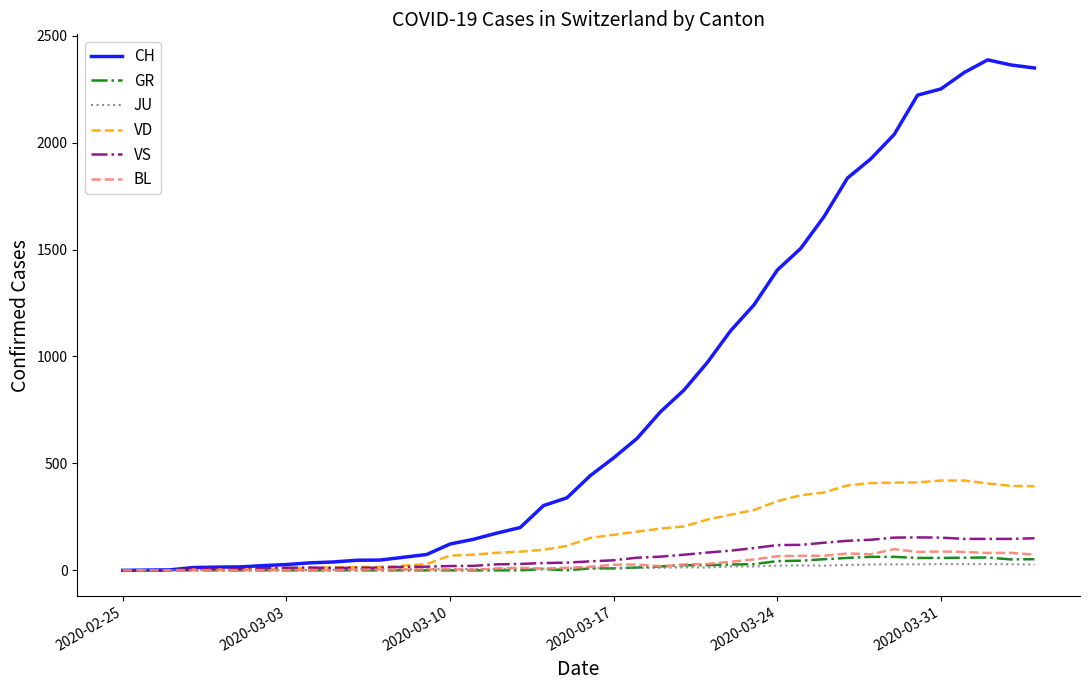

Which series has the widest spread of values?

CH